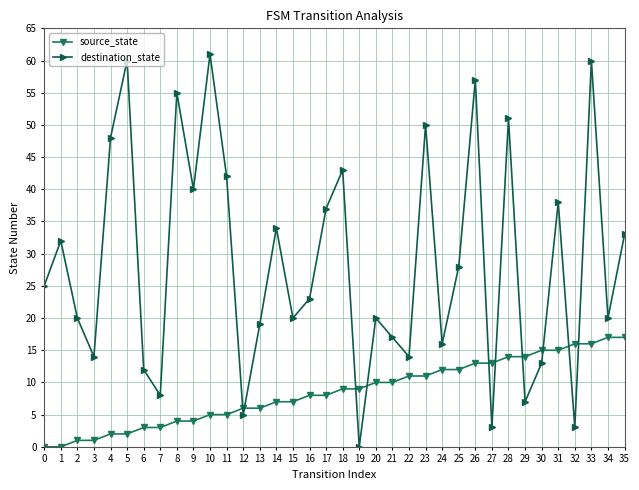

Reading left to right, transcribe all the data shown in this chart.

source_state: 0=0	1=0	2=1	3=1	4=2	5=2	6=3	7=3	8=4	9=4	10=5	11=5	12=6	13=6	14=7	15=7	16=8	17=8	18=9	19=9	20=10	21=10	22=11	23=11	24=12	25=12	26=13	27=13	28=14	29=14	30=15	31=15	32=16	33=16	34=17	35=17
destination_state: 0=25	1=32	2=20	3=14	4=48	5=60	6=12	7=8	8=55	9=40	10=61	11=42	12=5	13=19	14=34	15=20	16=23	17=37	18=43	19=0	20=20	21=17	22=14	23=50	24=16	25=28	26=57	27=3	28=51	29=7	30=13	31=38	32=3	33=60	34=20	35=33